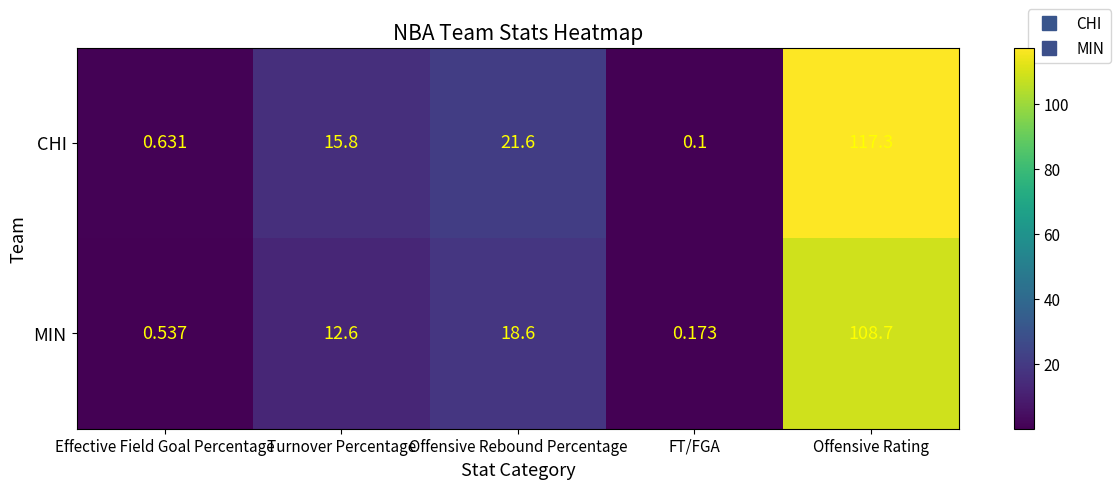

Rank the categories by MIN value from highest to lowest.

Offensive Rating, Offensive Rebound Percentage, Turnover Percentage, Effective Field Goal Percentage, FT/FGA